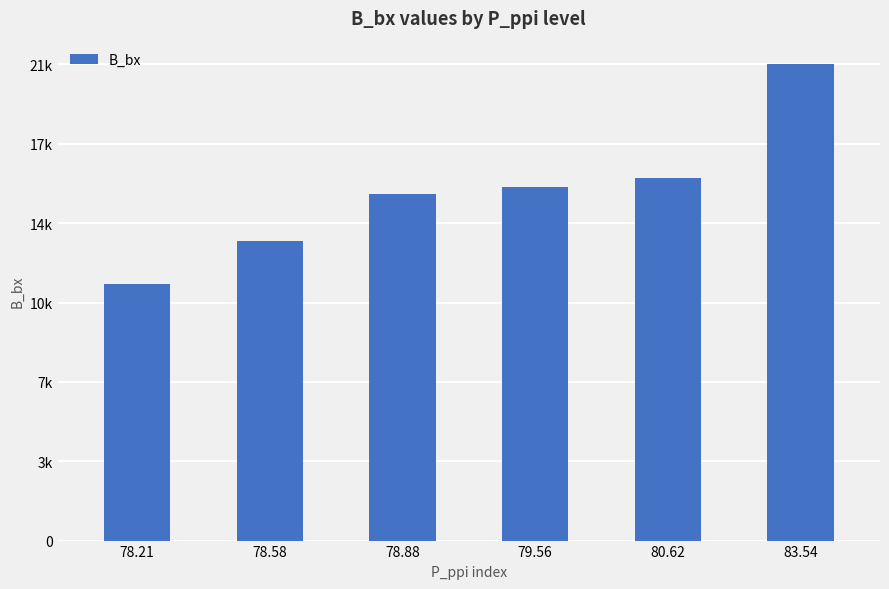

Does the chart contain any negative values?

No